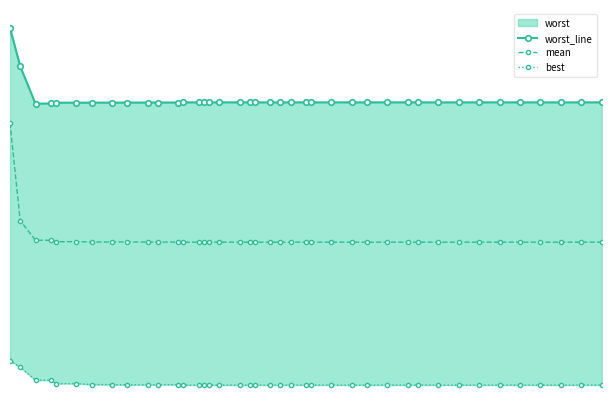

Which series has the largest range (max minus min)?

mean